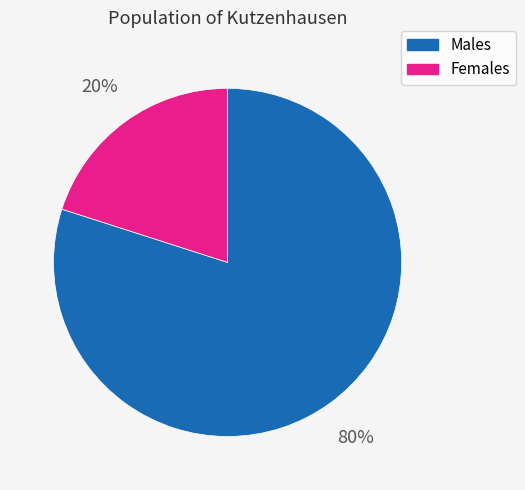

To the nearest percent, what is the average slice percentage?

50%